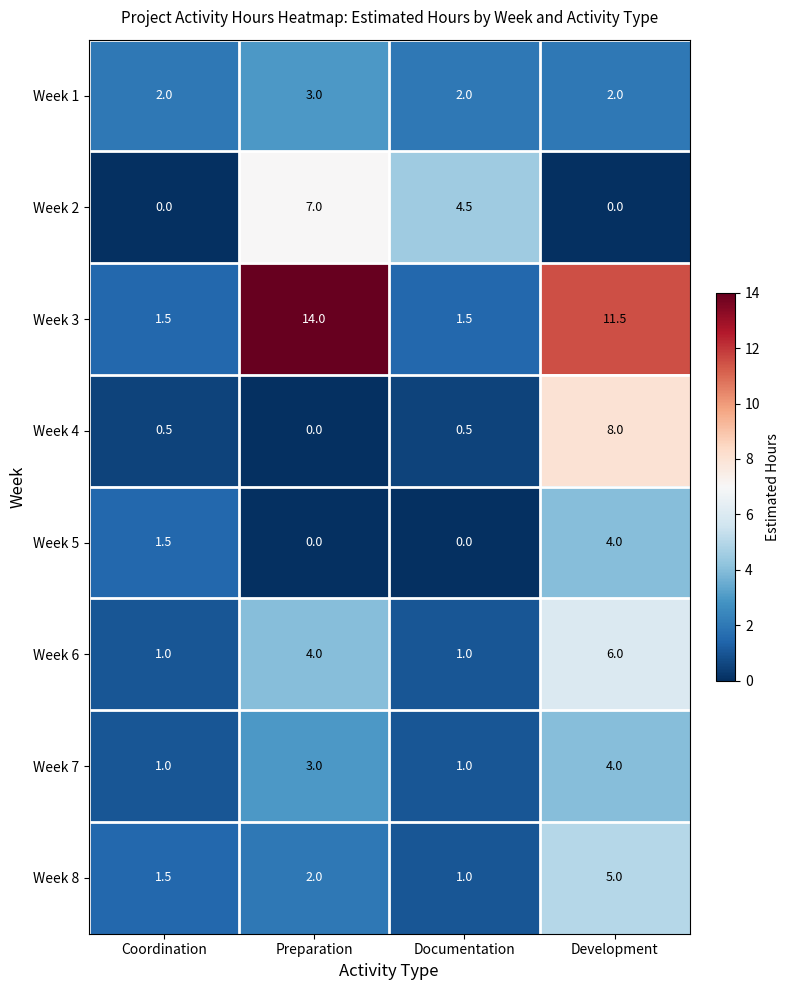

What is the total value across all series at Coordination?

9.0